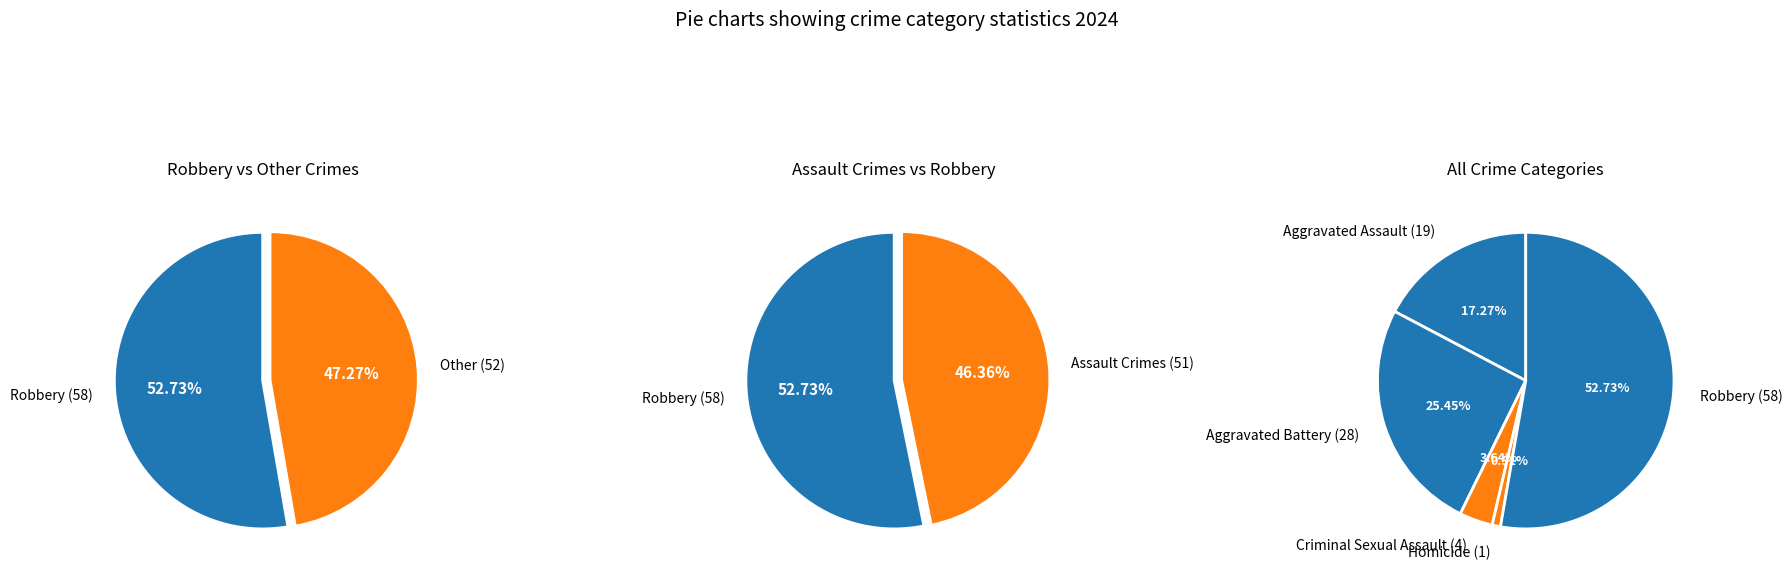

Between Robbery and Aggravated Battery, which is larger?

Robbery